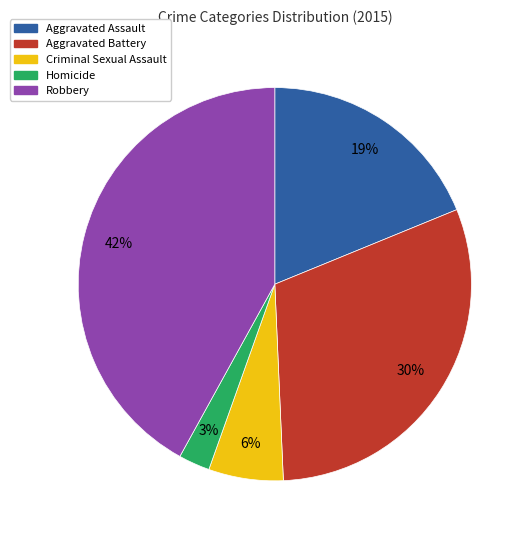

What percentage is the Robbery slice, to the nearest percent?

42%